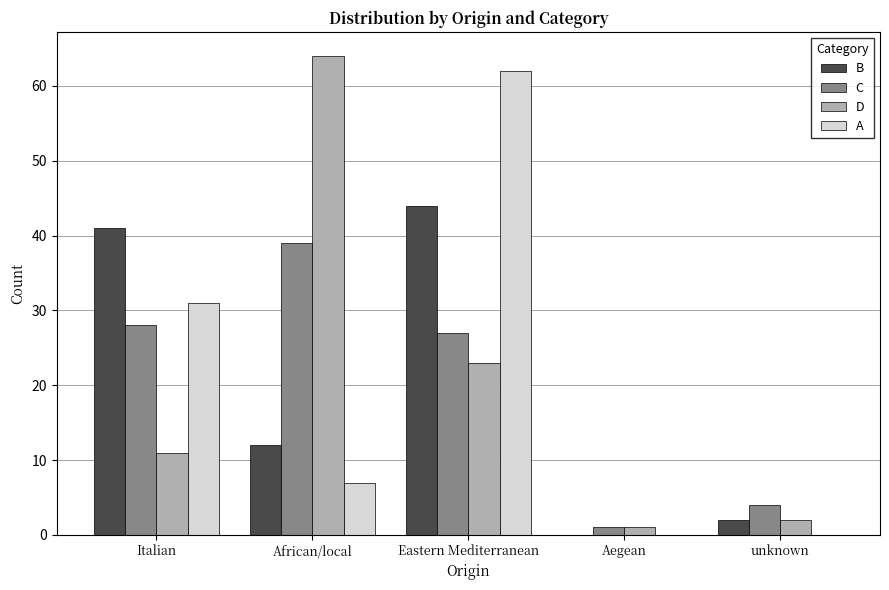

Read the C value at Eastern Mediterranean.

27